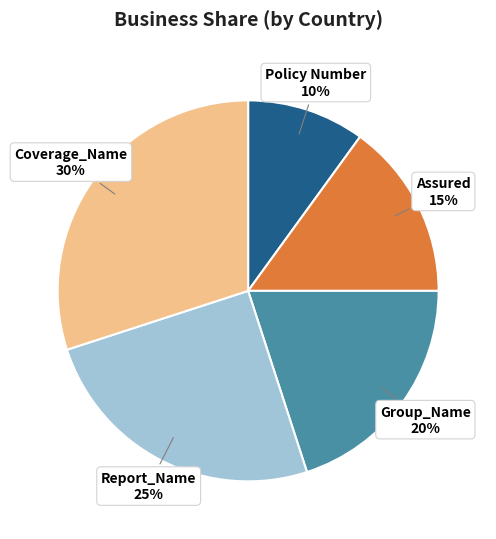

What is the largest slice in the pie chart?

Coverage_Name